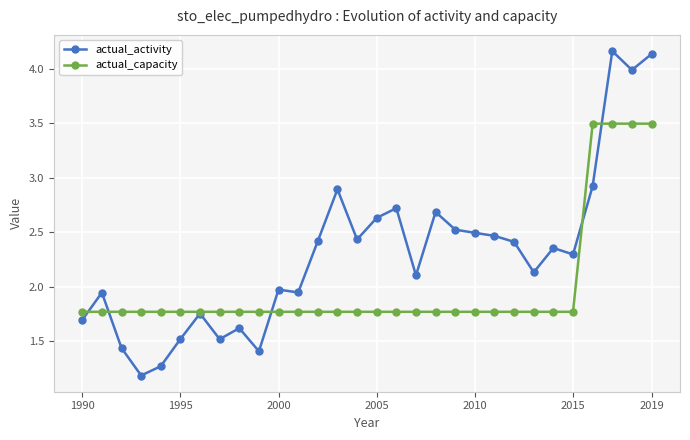

What is the value of the actual_activity point at the 6th from the left?

1.5